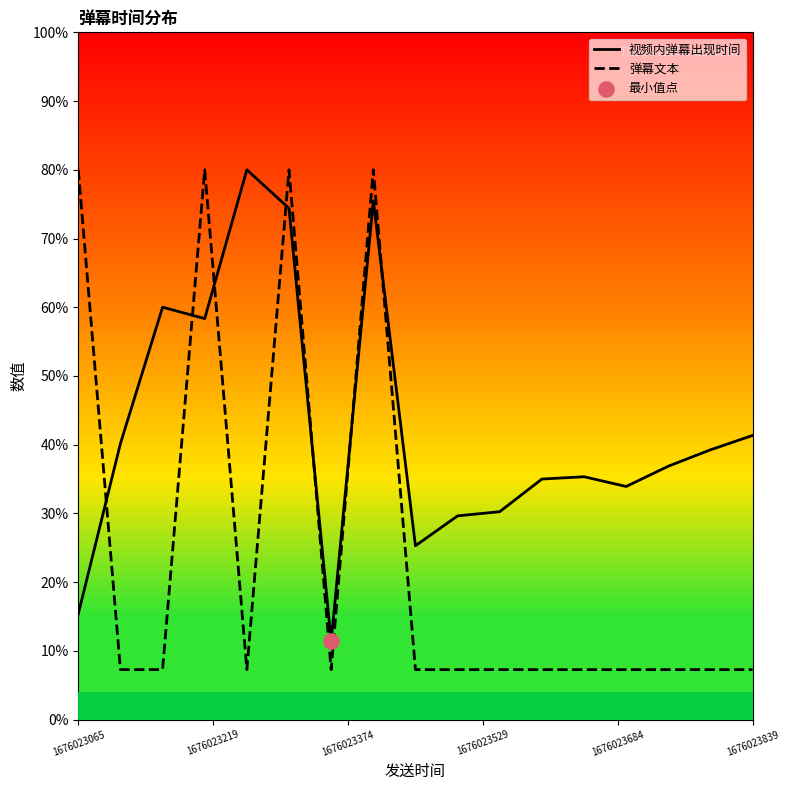

Which series has the largest total across all categories?

视频内弹幕出现时间